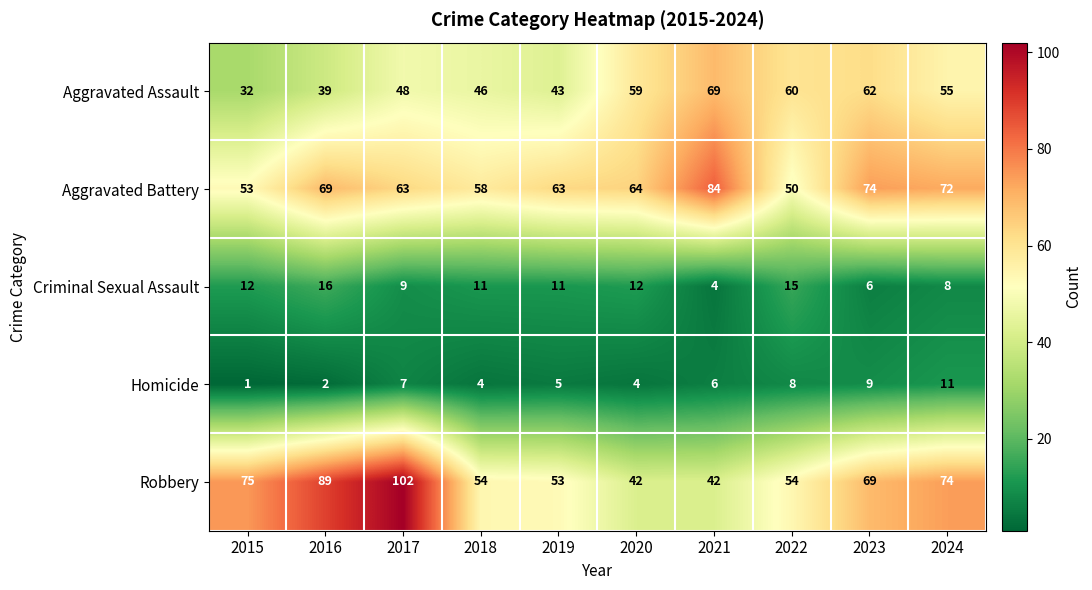

The Homicide series shows 9 at 2023. True or false?

True